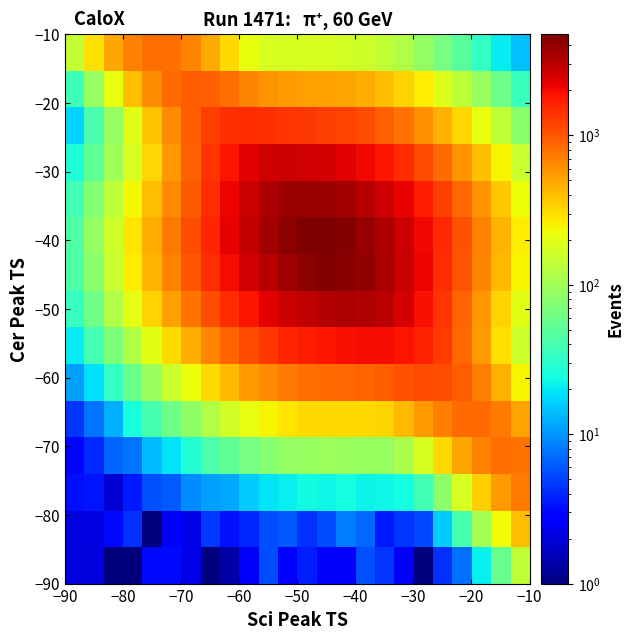

How many data points does each series have?

24